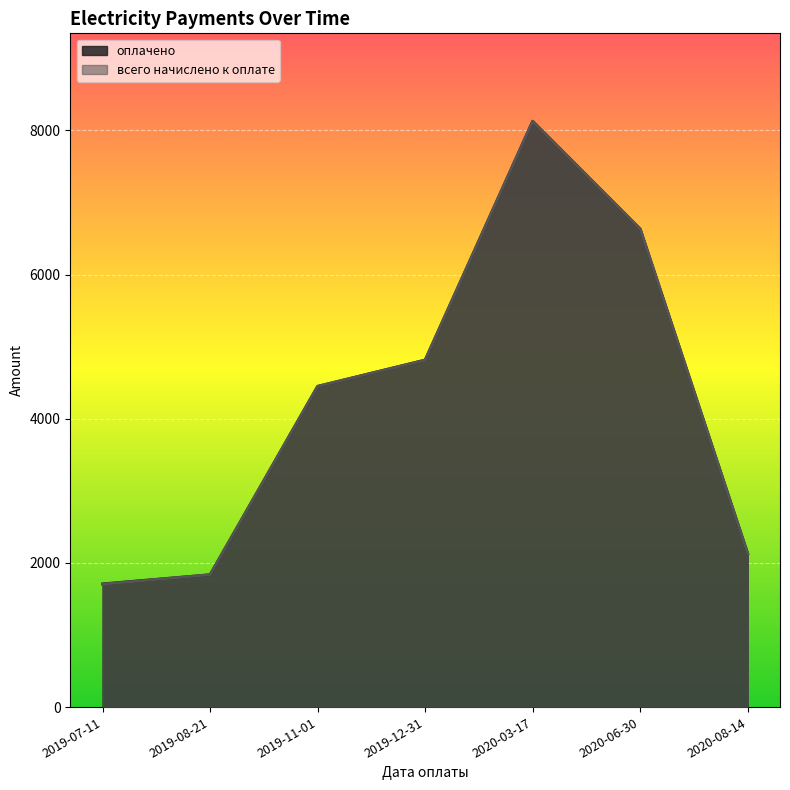

What is the difference between the maximum and minimum values in the оплачено series?

6417.8